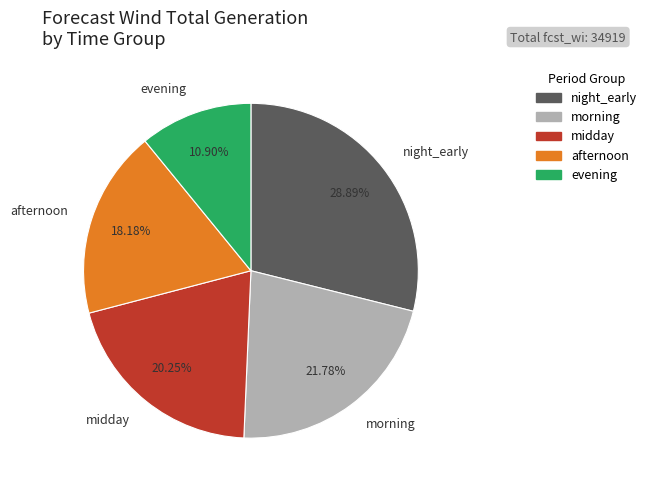

Does night_early represent more than half of the total?

No